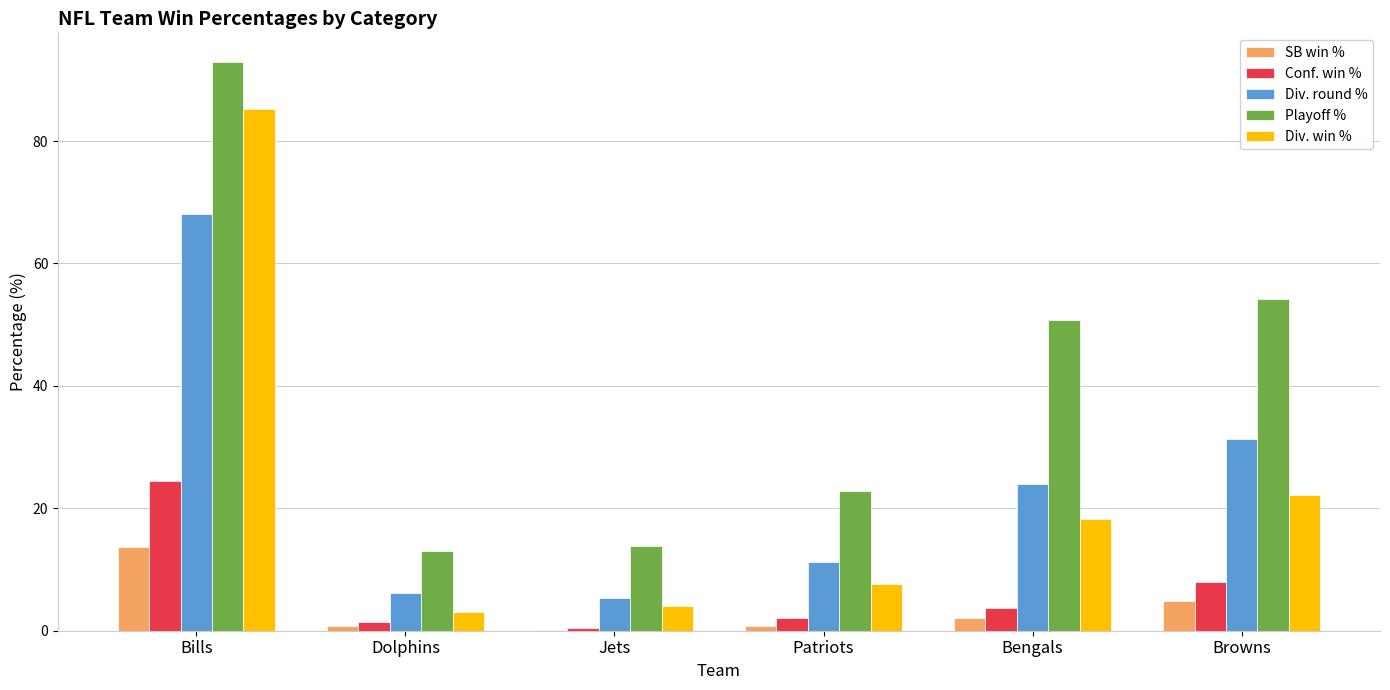

Between Bills and Dolphins, which series saw the biggest shift?

Div. win %